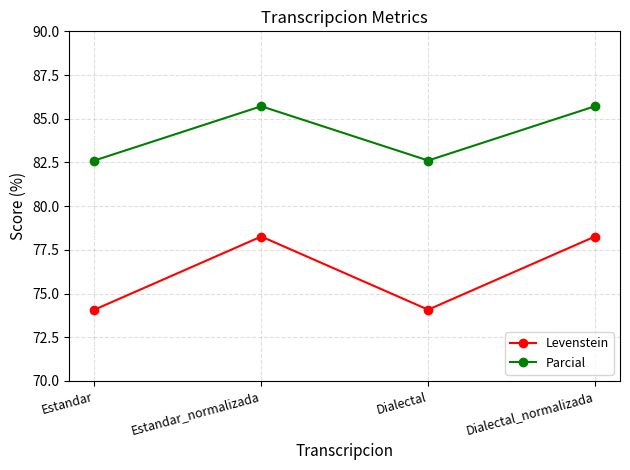

The value of Parcial at Dialectal is 82.6. True or false?

True